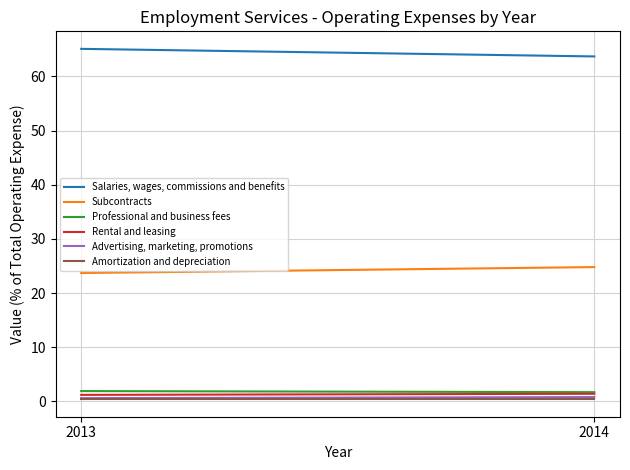

What is the sum of the Amortization and depreciation values at 2013 and 2014?

0.8